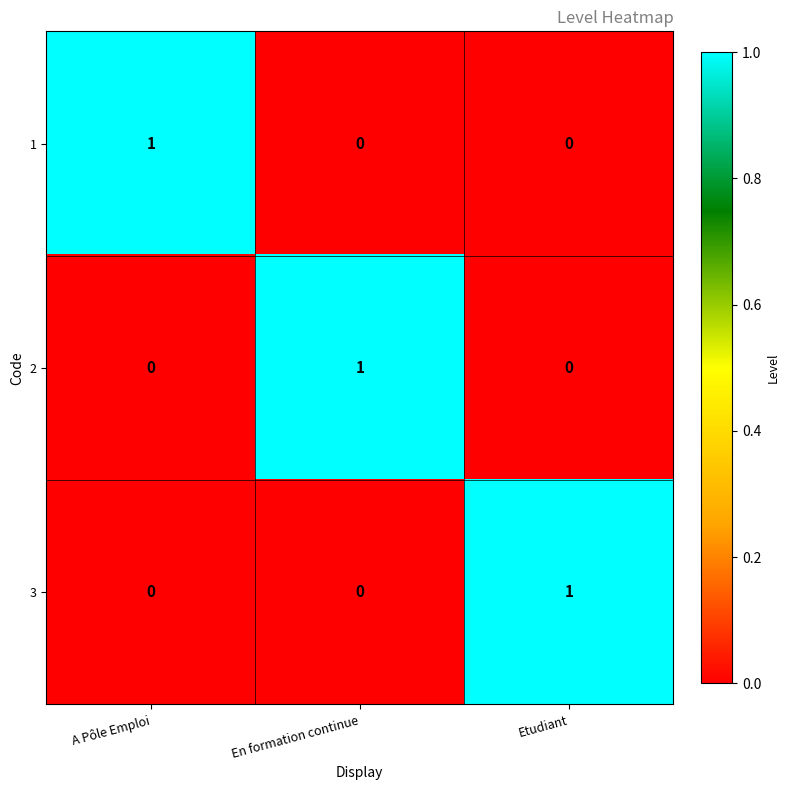

Count the 1 values in the range 0 to 1.

3